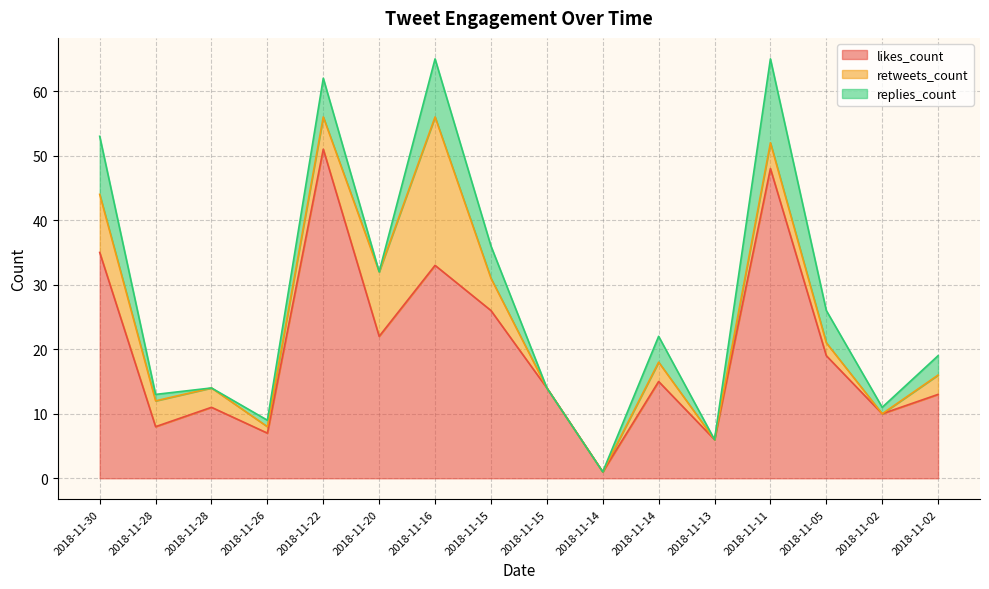

At which category does retweets_count reach its first local valley?

2018-11-26